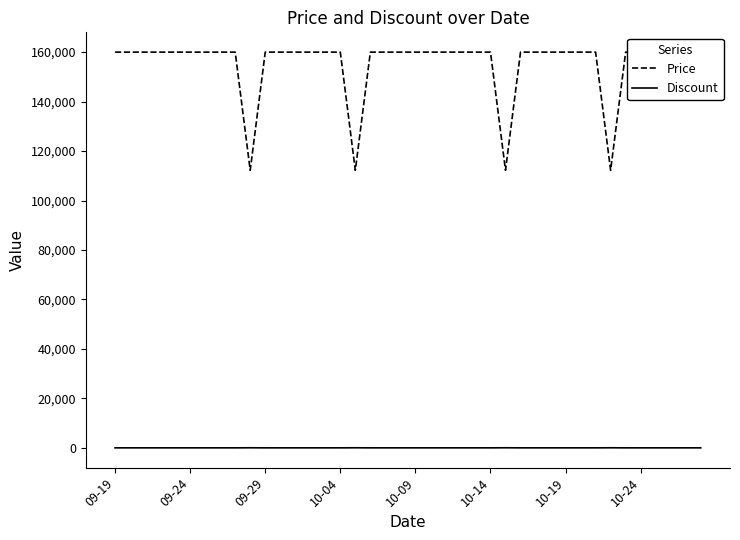

The value of Price at 37 is 160000. True or false?

True